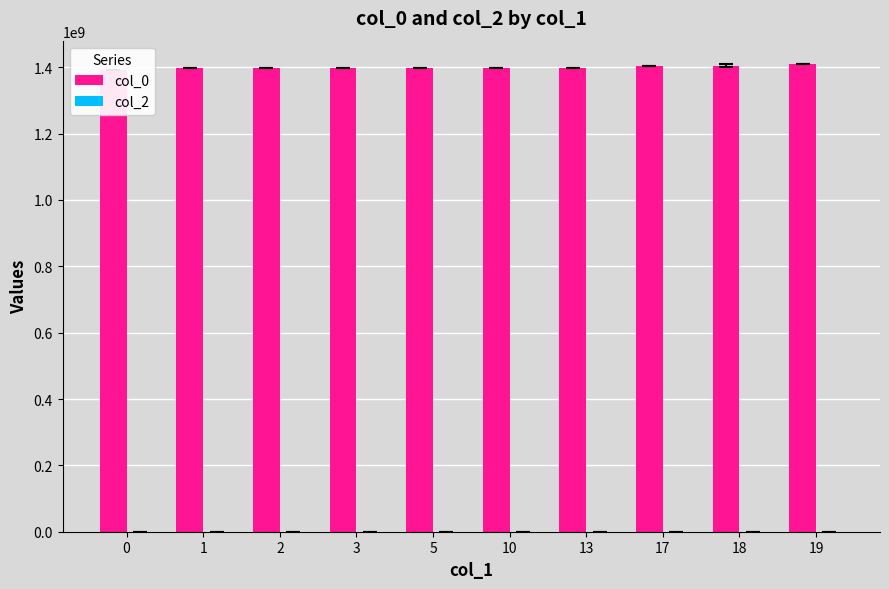

Between 13 and 1, which is larger?

13